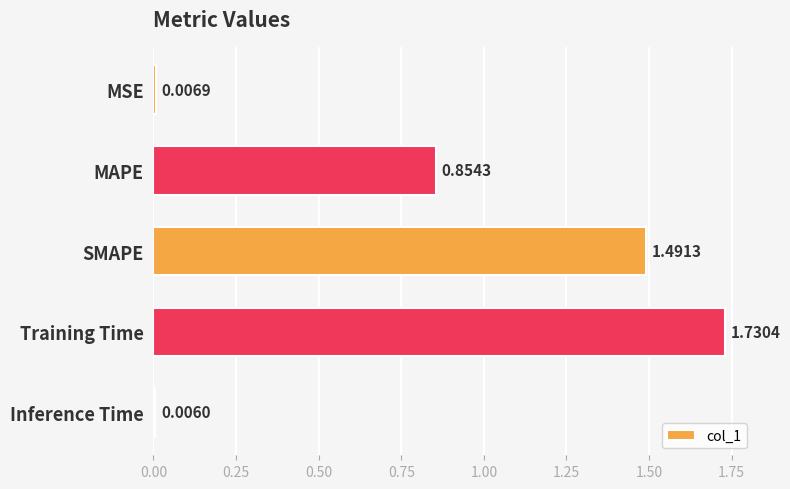

Which has a higher value, Training Time or Inference Time?

Training Time